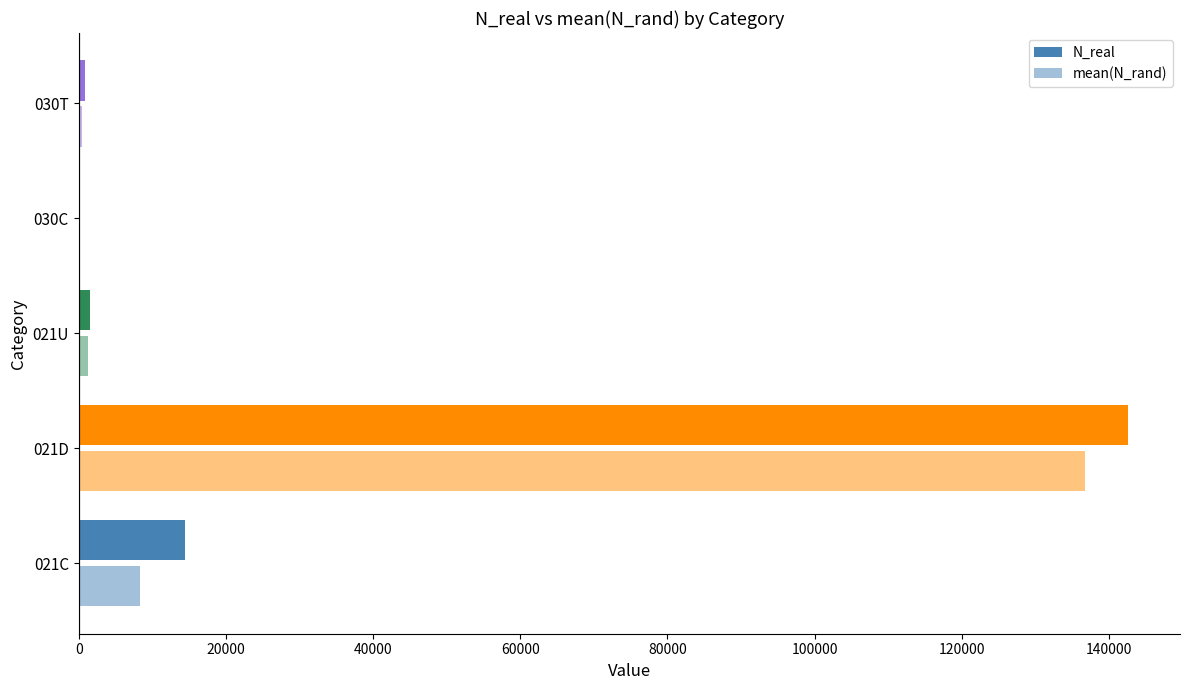

Which series has the largest total across all categories?

N_real